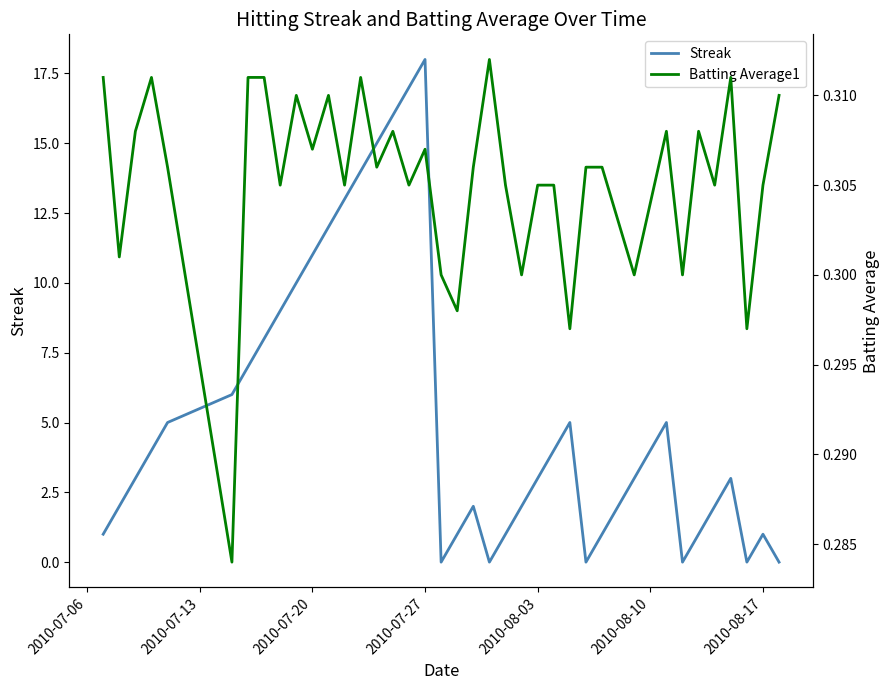

List the series in order of their peak value, lowest first.

Batting Average1, Streak